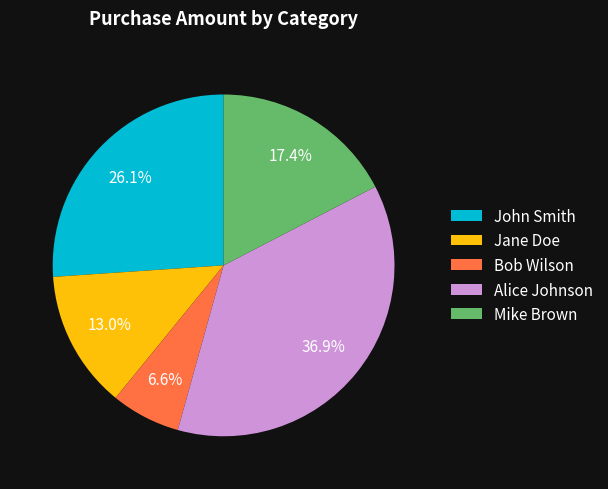

Rank the categories by value from highest to lowest.

Alice Johnson, John Smith, Mike Brown, Jane Doe, Bob Wilson